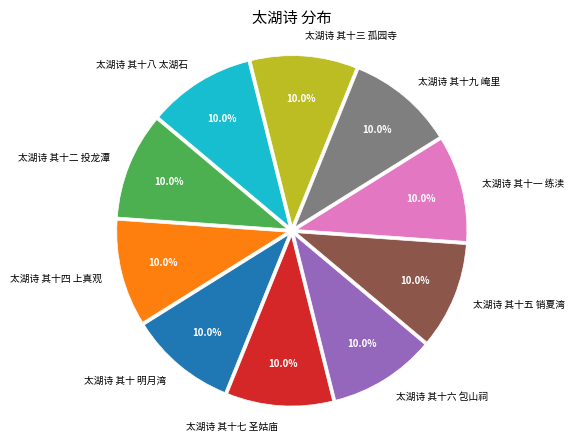

What percentage is the 太湖诗 其十 明月湾 slice, to the nearest percent?

10%